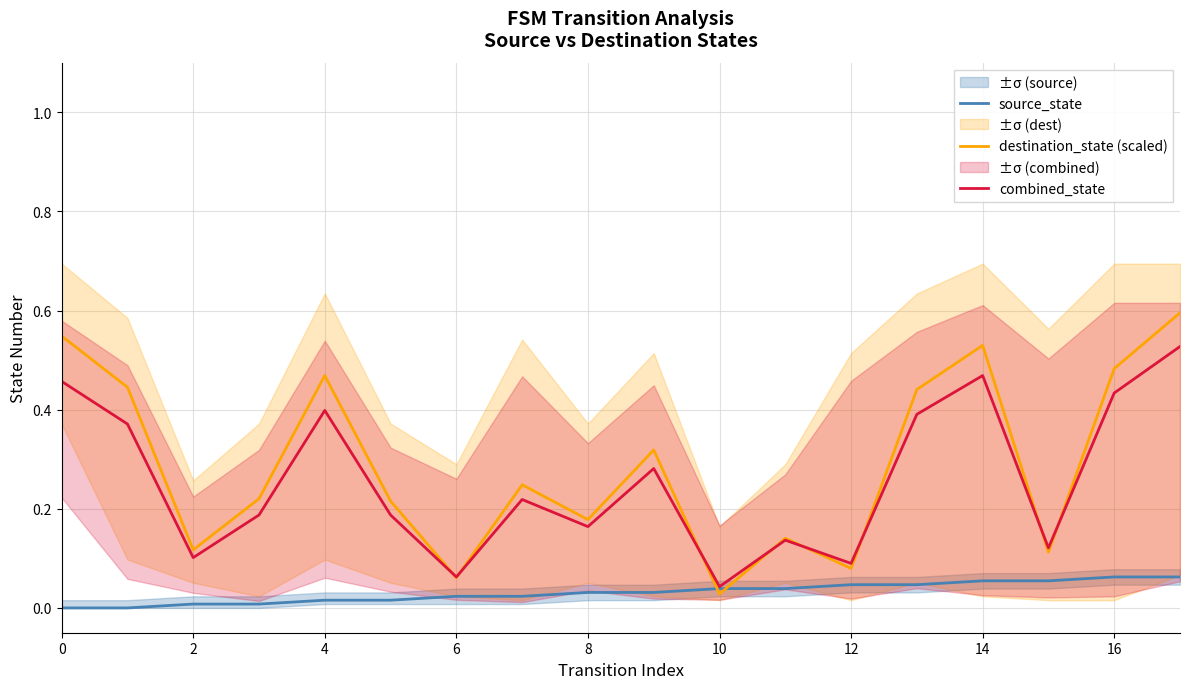

What is the label of the 4th point from the right?

14